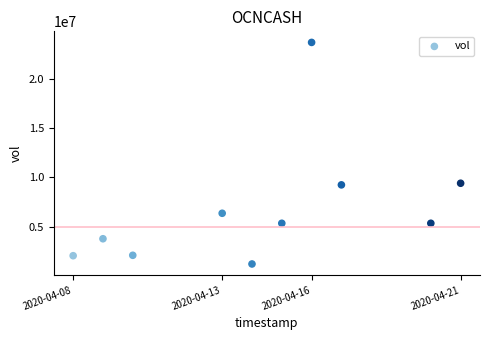

What is the average Y value?

6849410